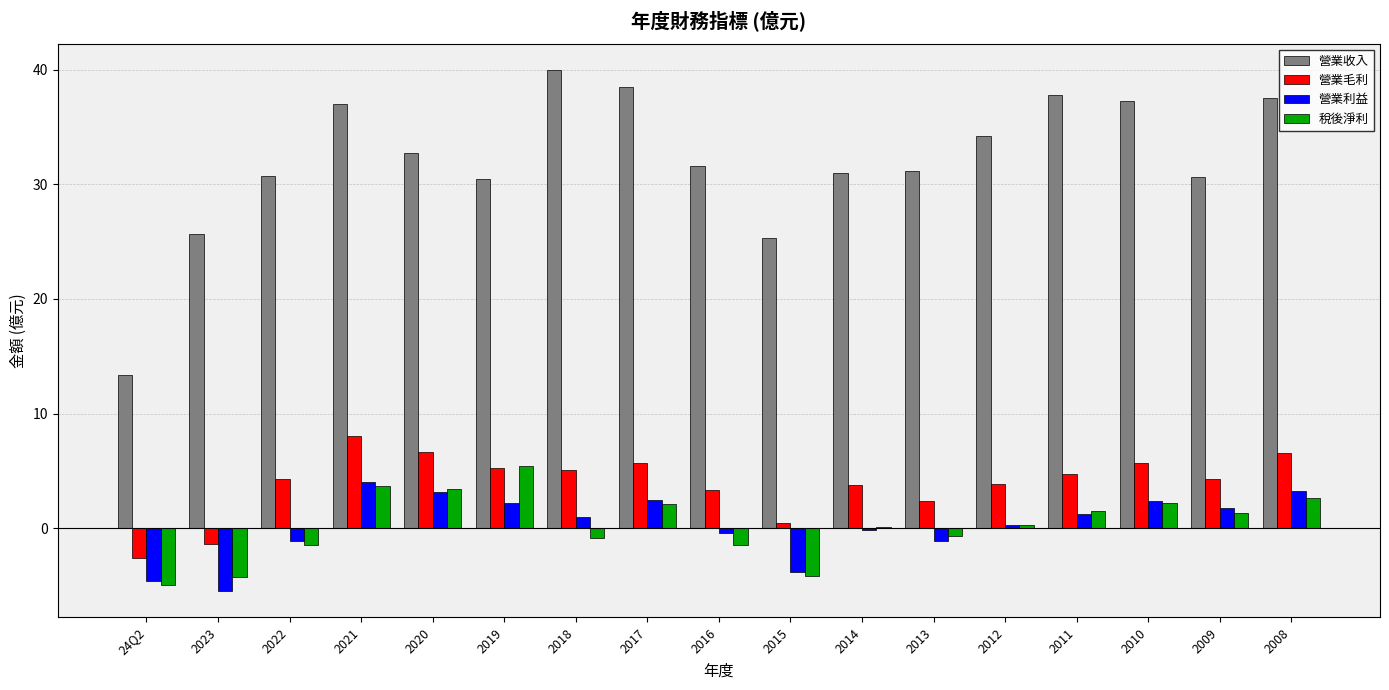

What is the sum of all 營業收入 values?

545.0